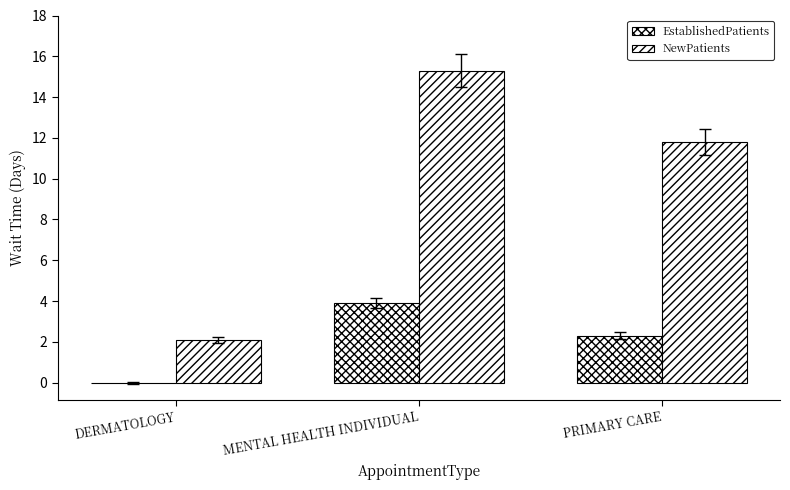

At which label does EstablishedPatients reach its peak?

MENTAL HEALTH INDIVIDUAL